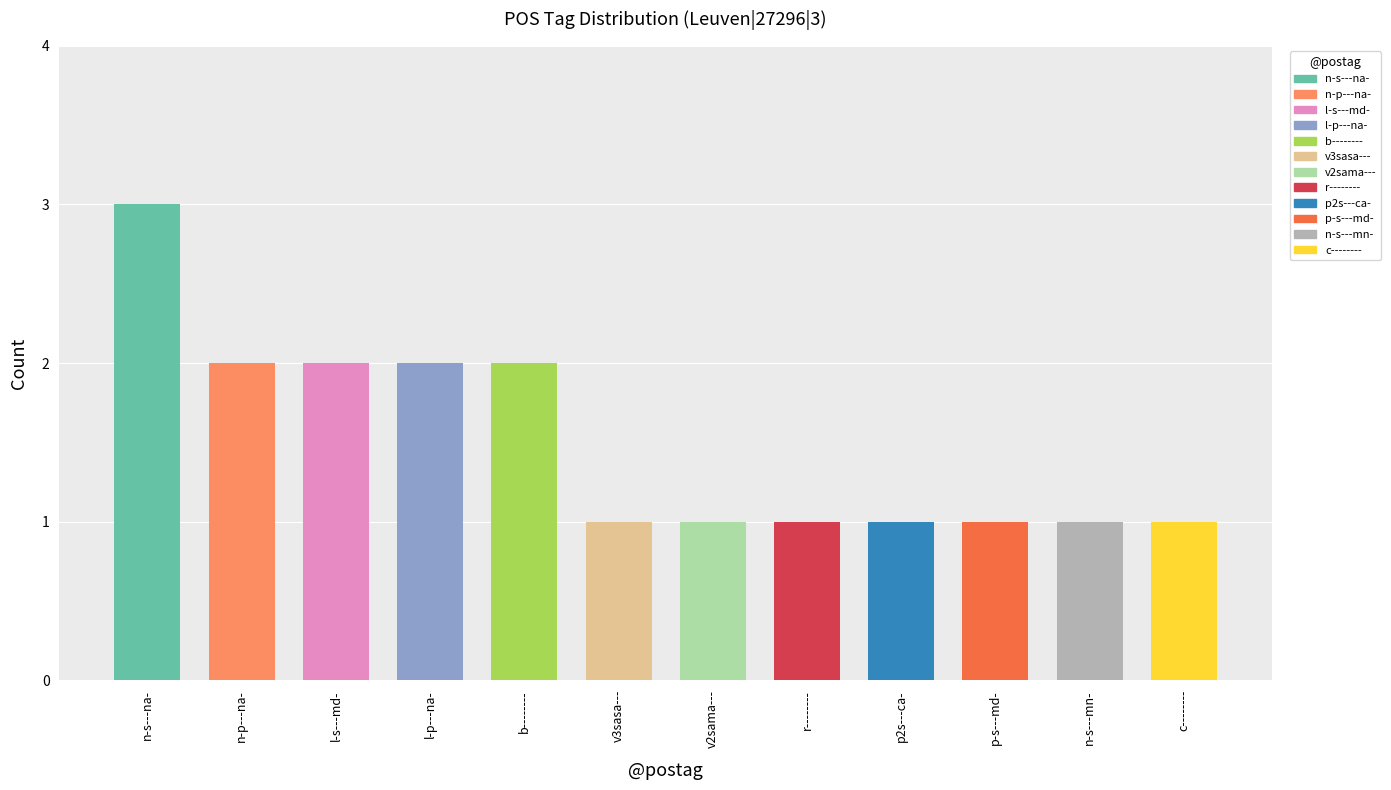

What is the smallest value displayed?

1